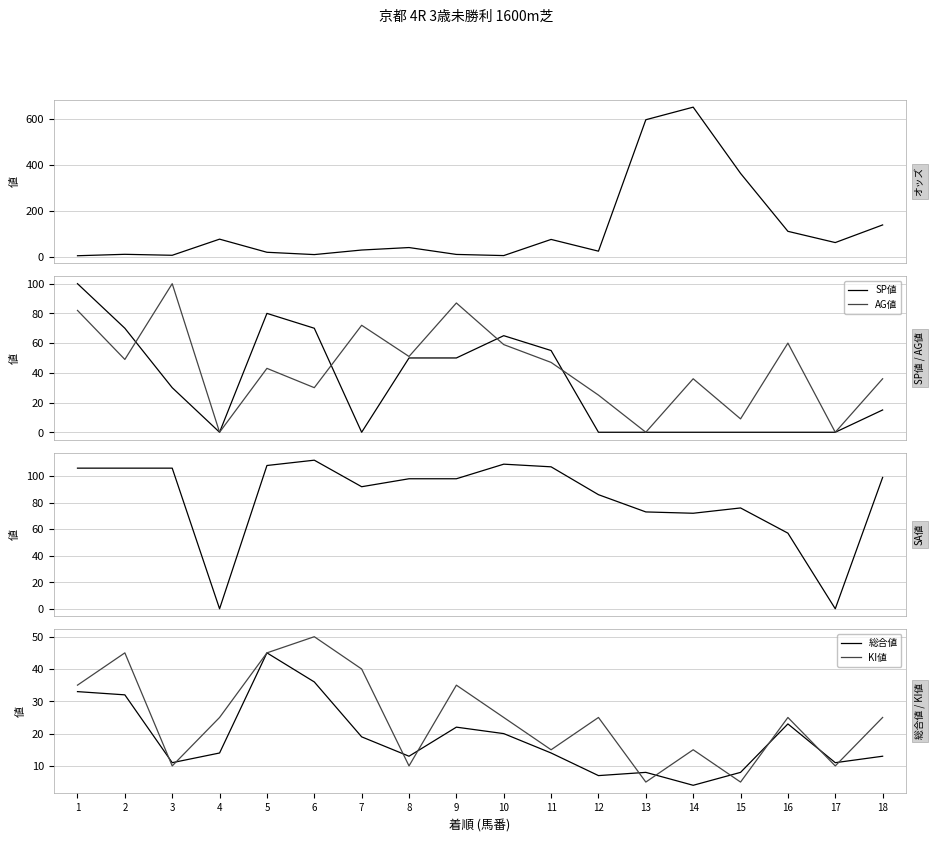

What is the difference between the highest and lowest values at 2?

96.3